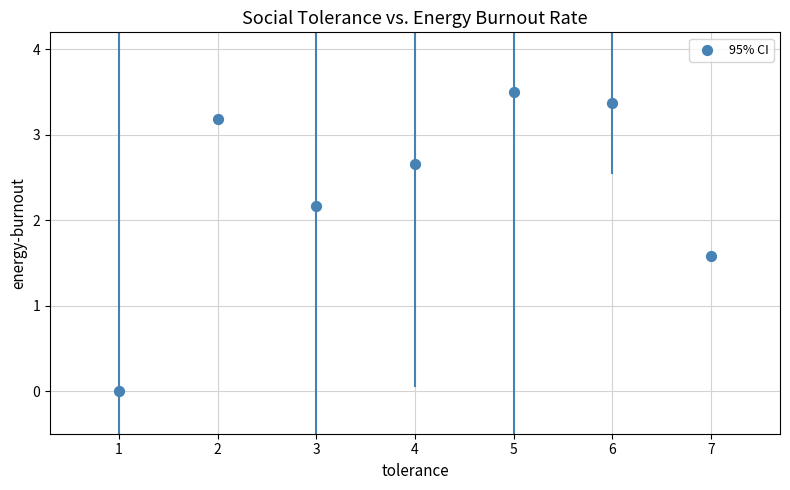

What is the average Y value?

2.4